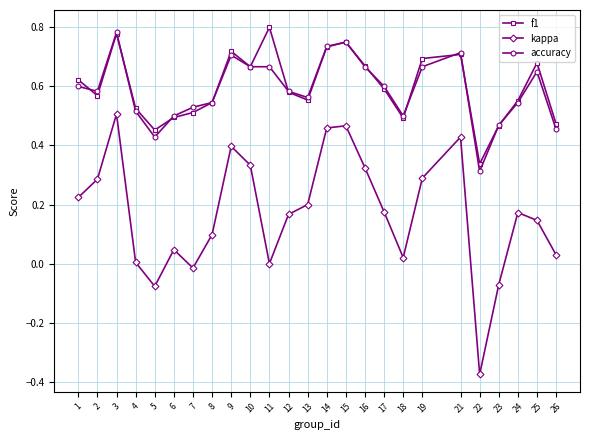

True or false: f1 has a value of 0.2 at 15.

False